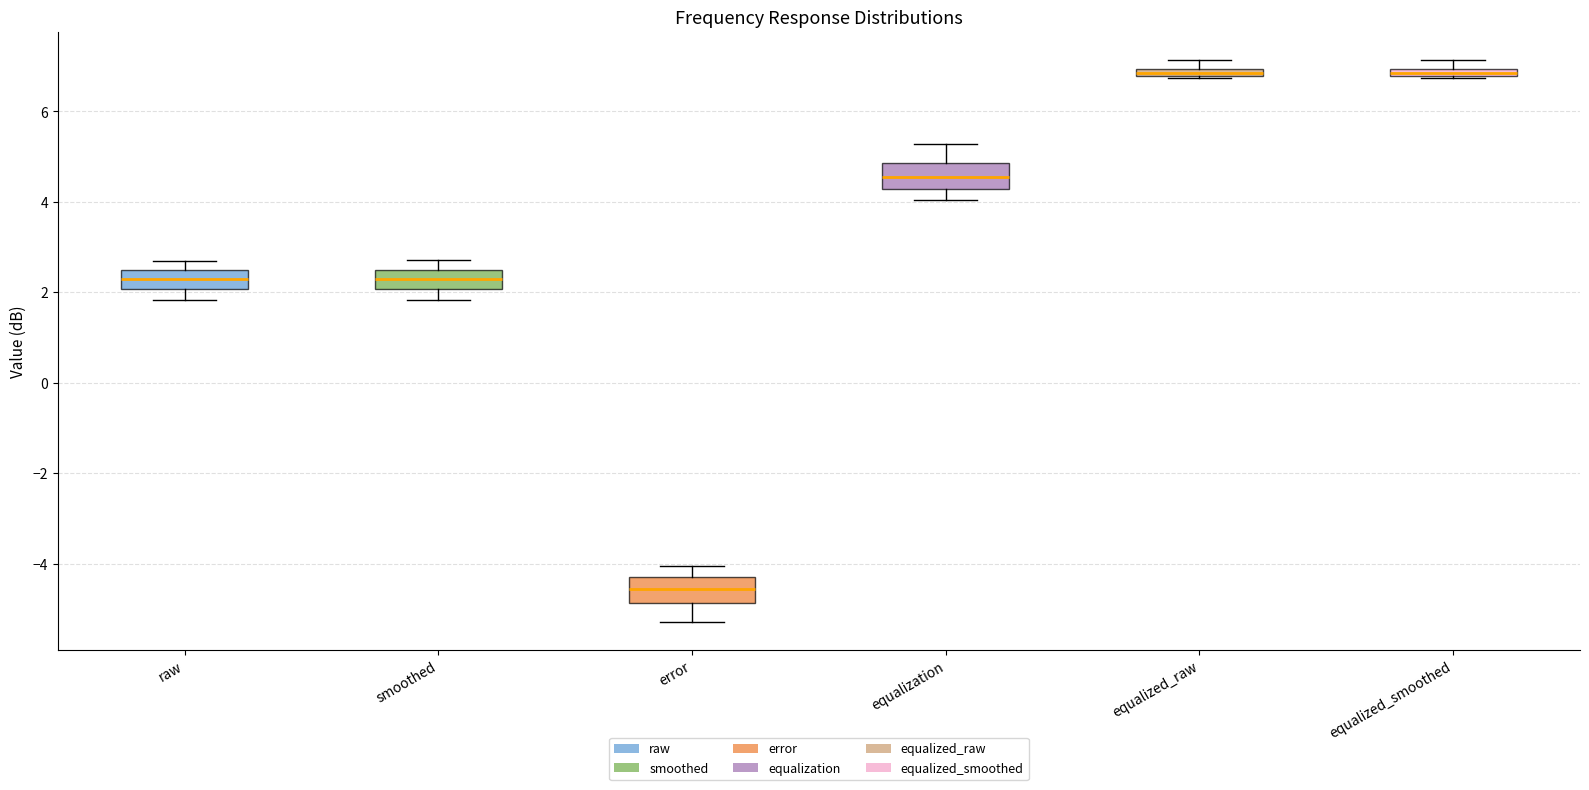

Which box has the lowest median line?

error